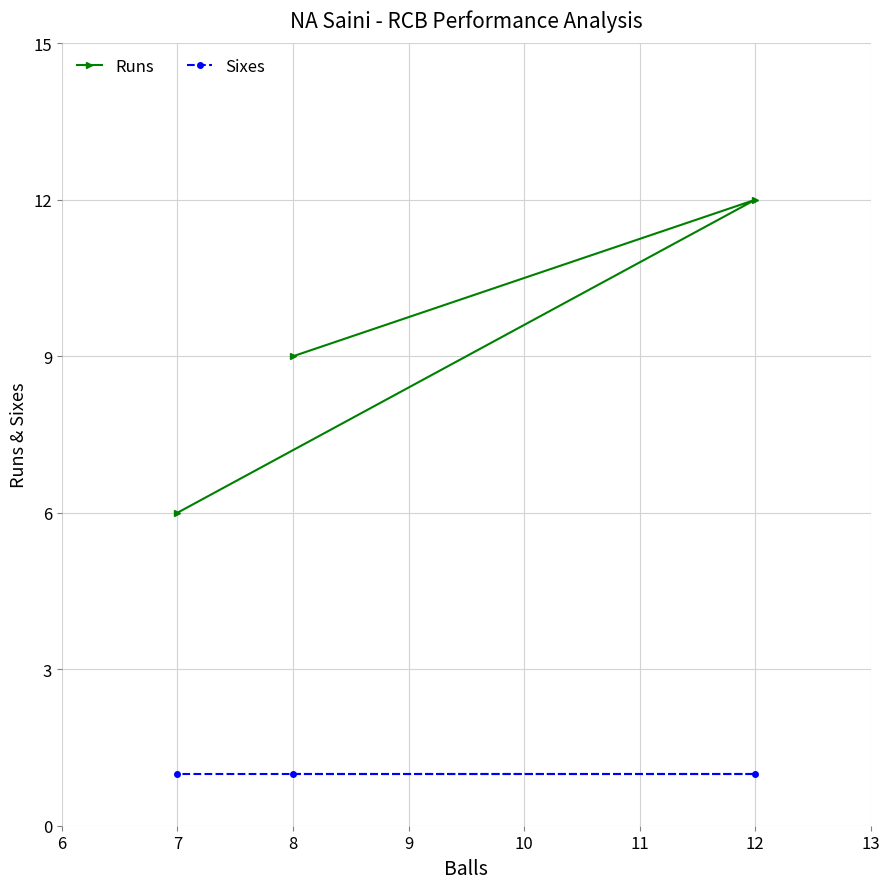

Reading left to right, transcribe all the data shown in this chart.

Runs: 7=6	8=9	12=12
Sixes: 7=1	8=1	12=1